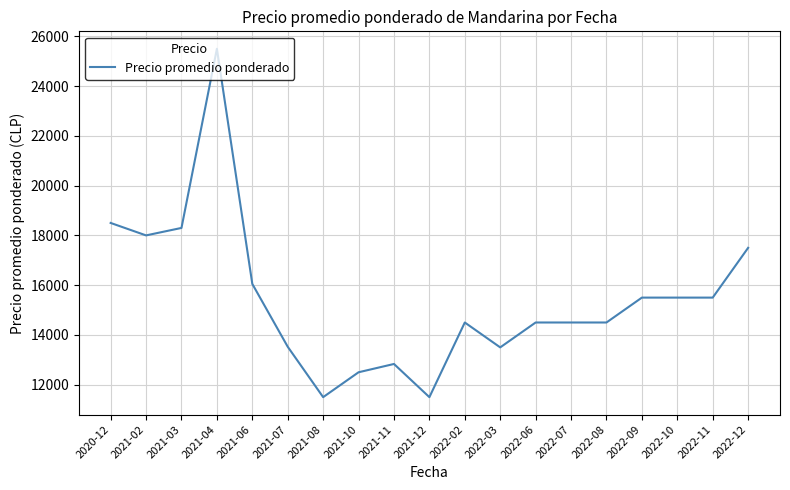

Is it true that the value at 2022-03 is 4640.0?

False